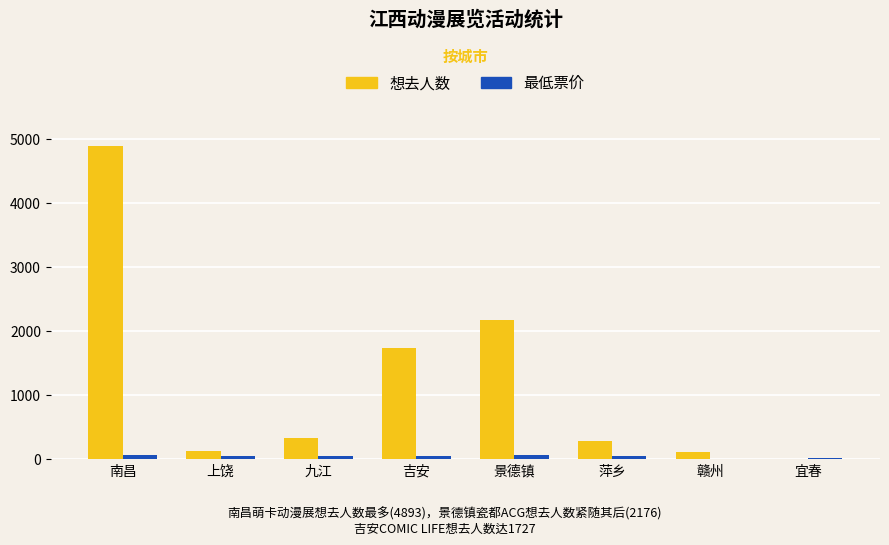

How many data points does each series have?

8